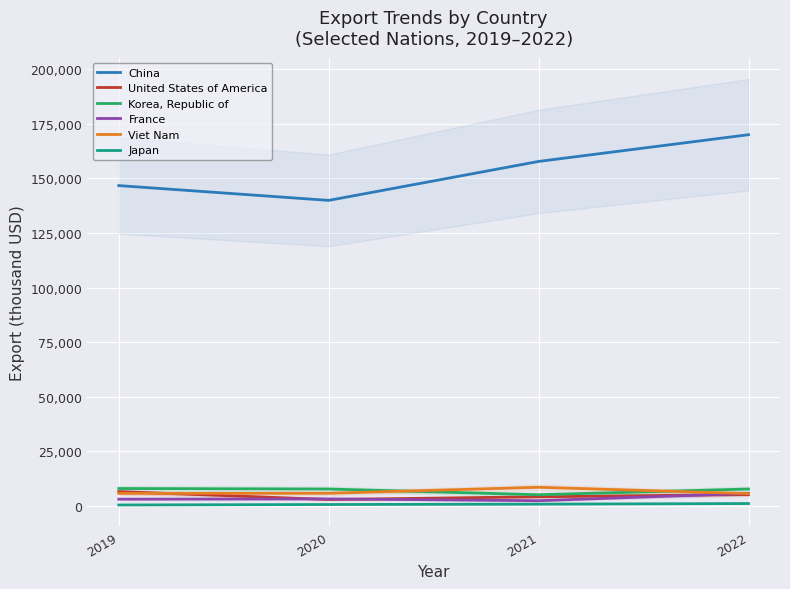

List the series in order of their peak value, lowest first.

Japan, France, United States of America, Korea, Republic of, Viet Nam, China